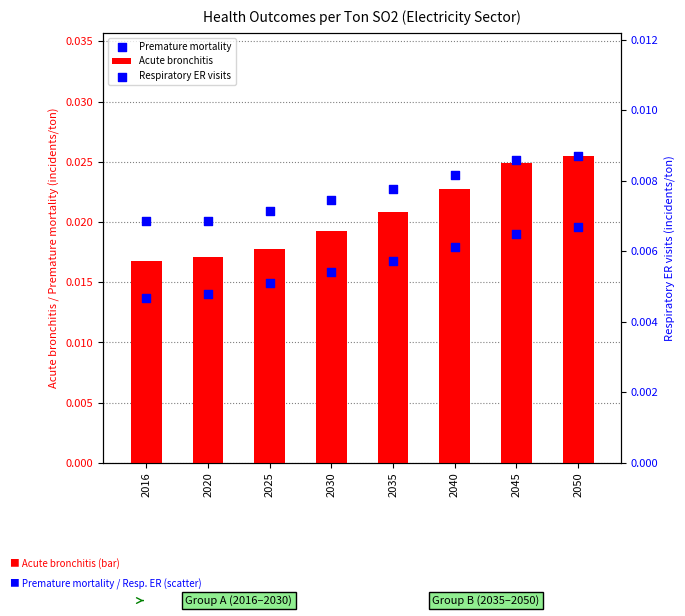

Which series contains the lowest Y value?

Respiratory ER visits